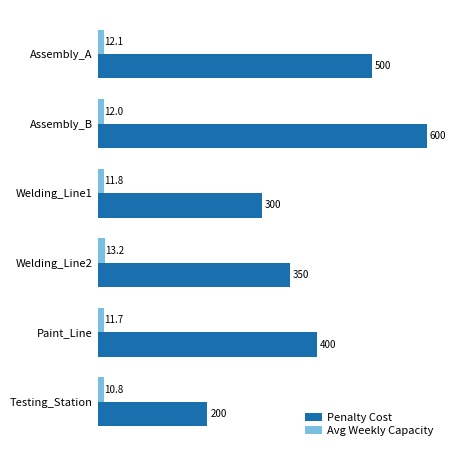

Count the Penalty Cost values in the range 300 to 500.

4